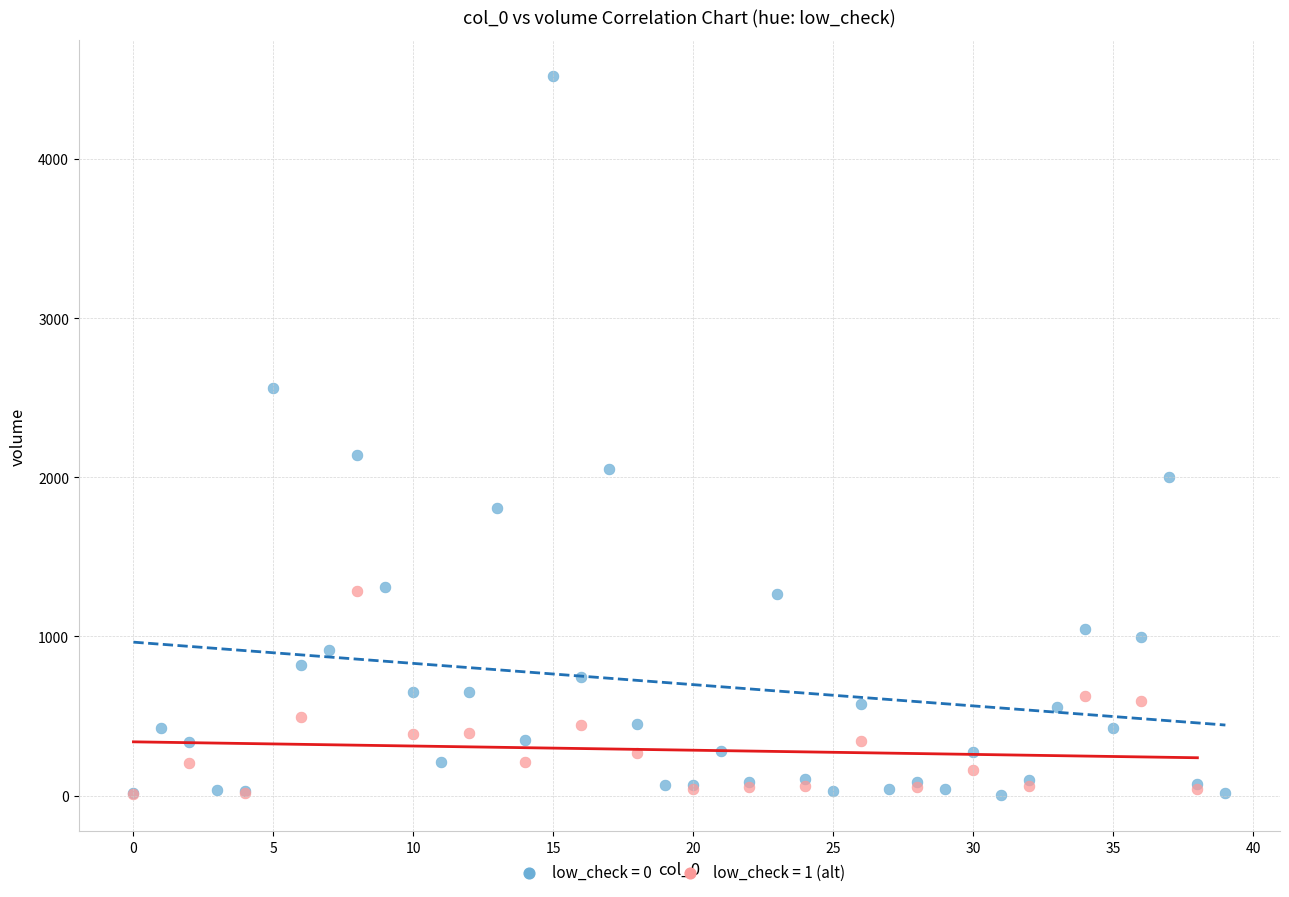

Which series reaches the maximum Y coordinate?

low_check = 0